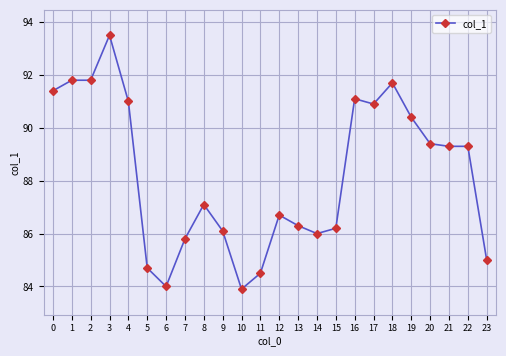

Reading left to right, list all the values displayed in this chart.

0=91.4	1=91.8	2=91.8	3=93.5	4=91.0	5=84.7	6=84.0	7=85.8	8=87.1	9=86.1	10=83.9	11=84.5	12=86.7	13=86.3	14=86.0	15=86.2	16=91.1	17=90.9	18=91.7	19=90.4	20=89.4	21=89.3	22=89.3	23=85.0